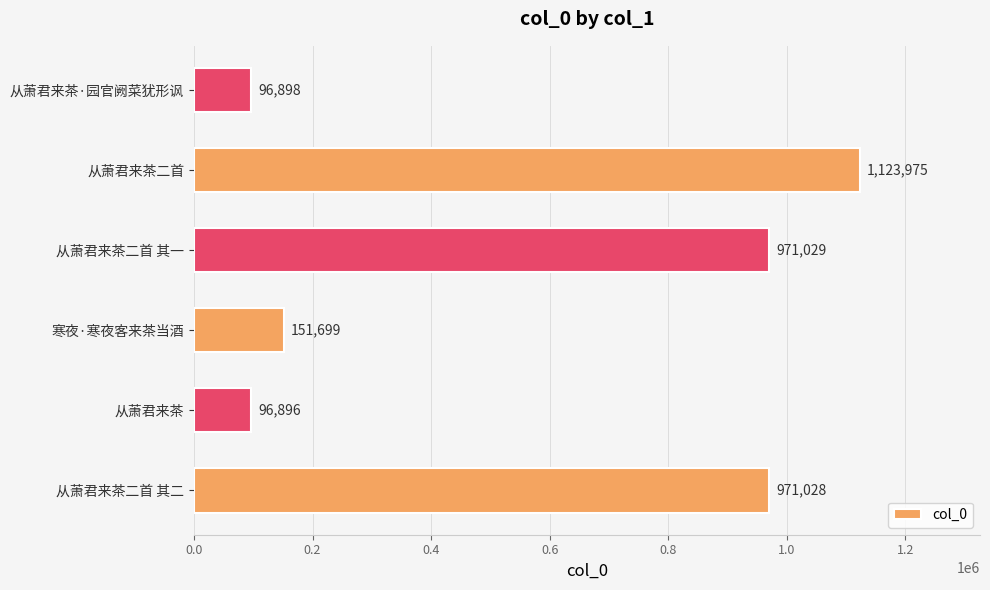

Read the value at 从萧君来茶二首 其二, to the nearest 100.

971000